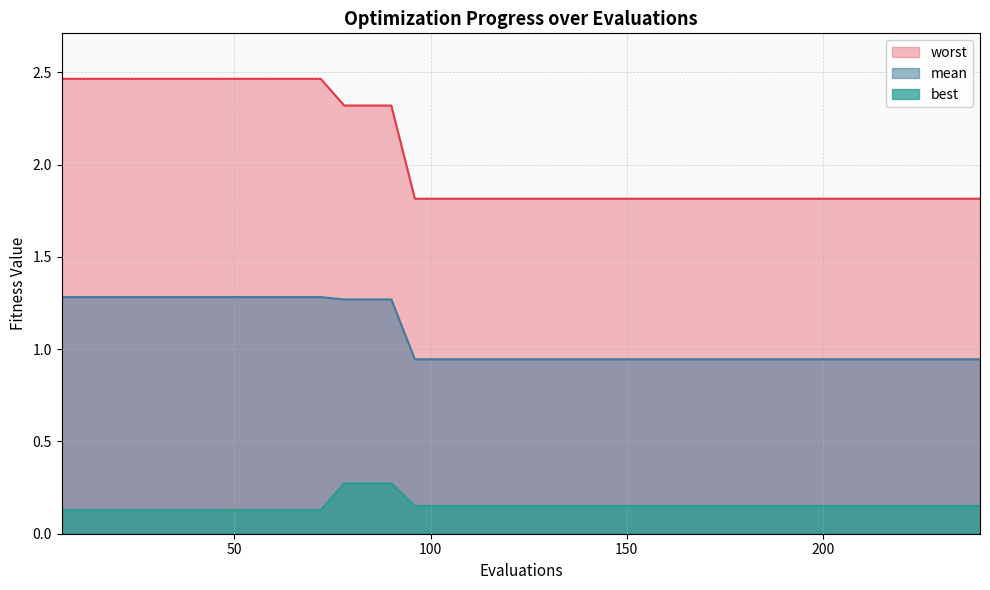

At which category is the sum across all series the highest?

6